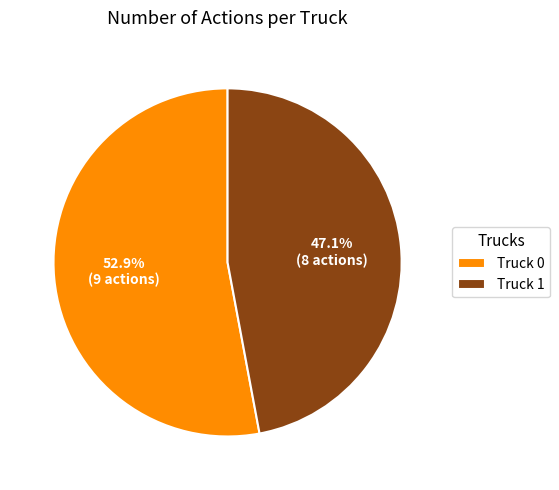

Does Truck 1 account for over 50% of the chart?

No